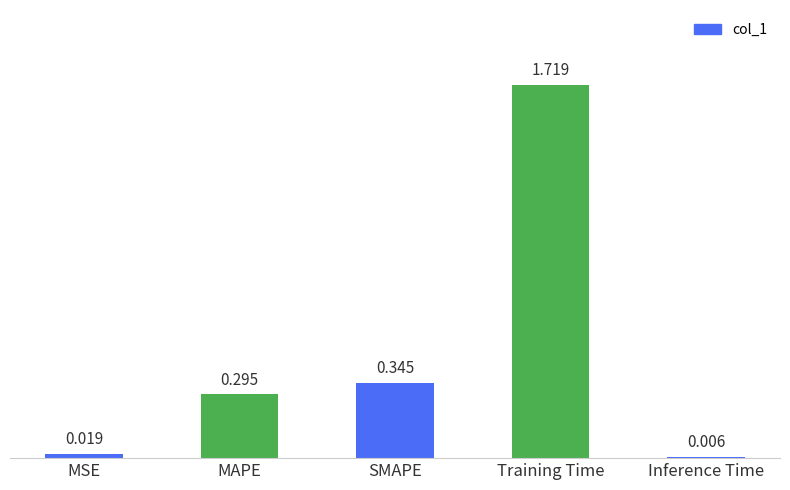

What is the value of the 3rd bar from the left?

0.3